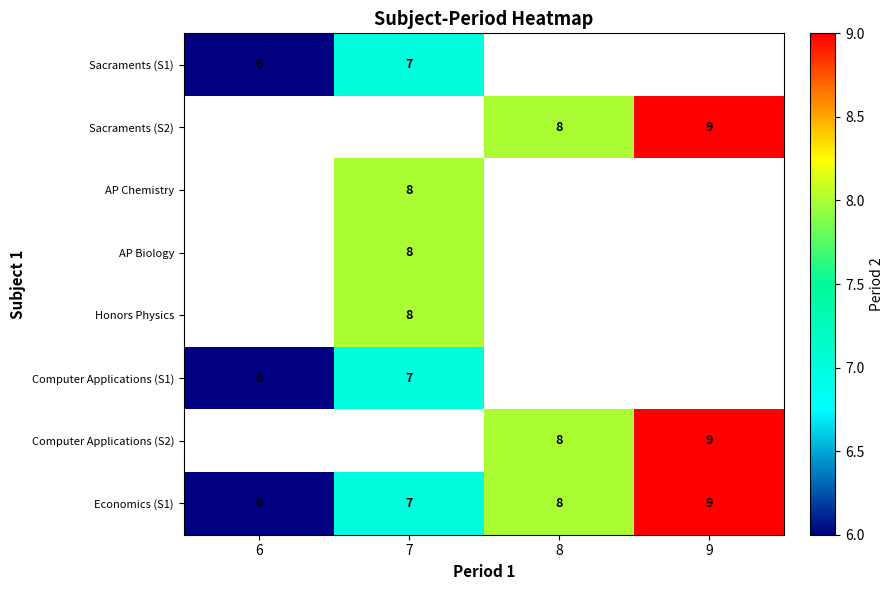

How many series are shown in this chart?

8